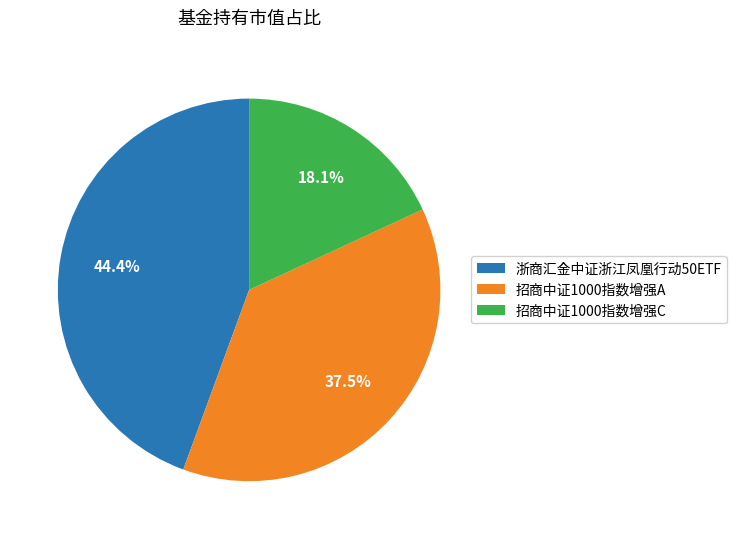

How many slices are in this pie chart?

3